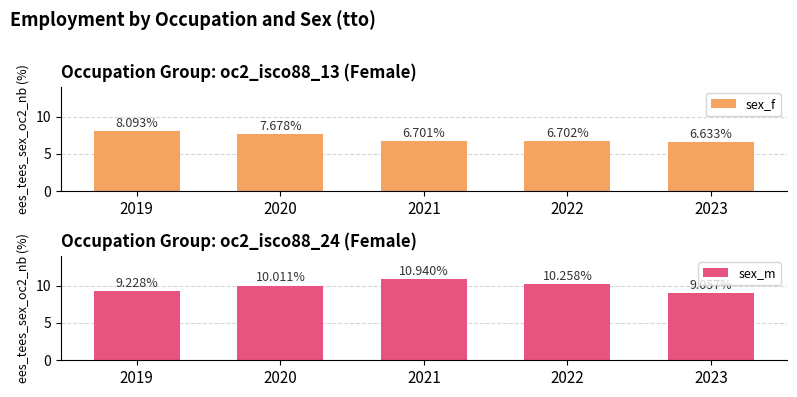

What is the value of the sex_m bar at the 4th from the left?

10.3